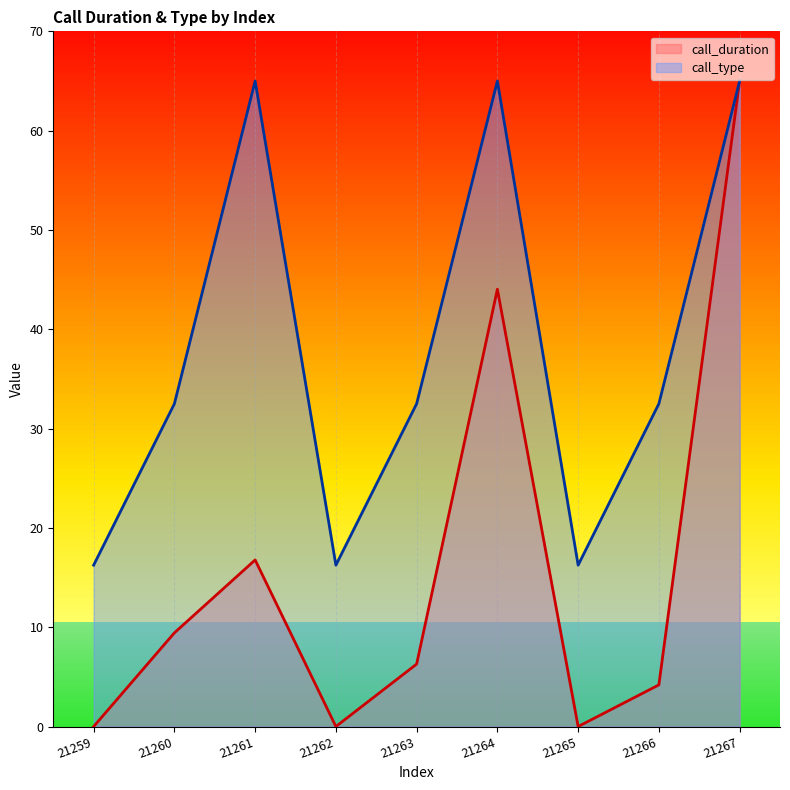

The value of call_duration at 21261 is 16.8. True or false?

True